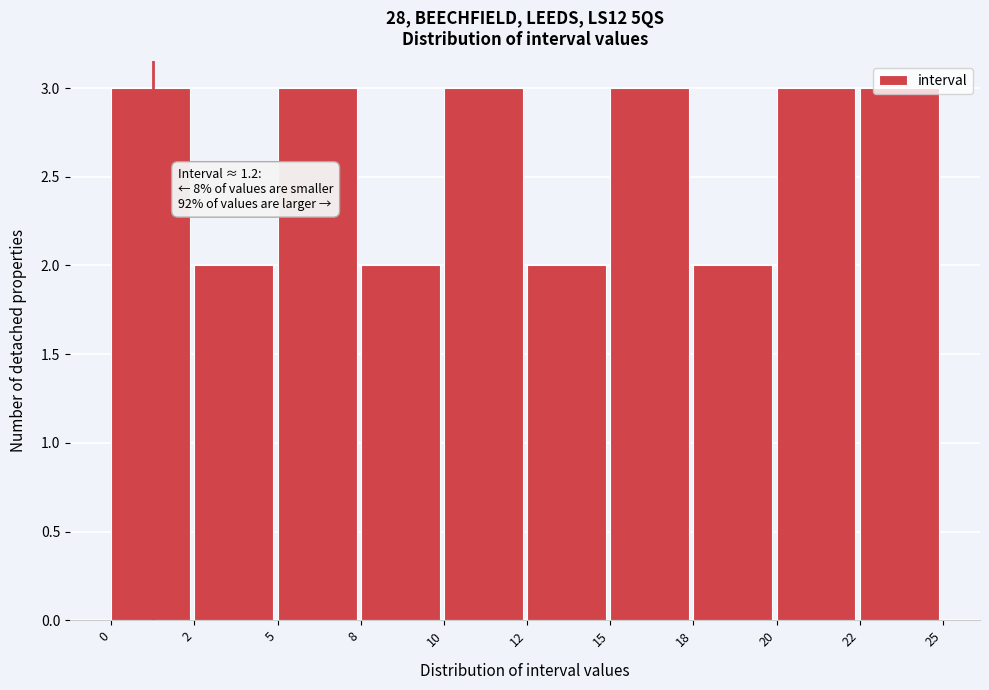

What is the sum of all values?

26